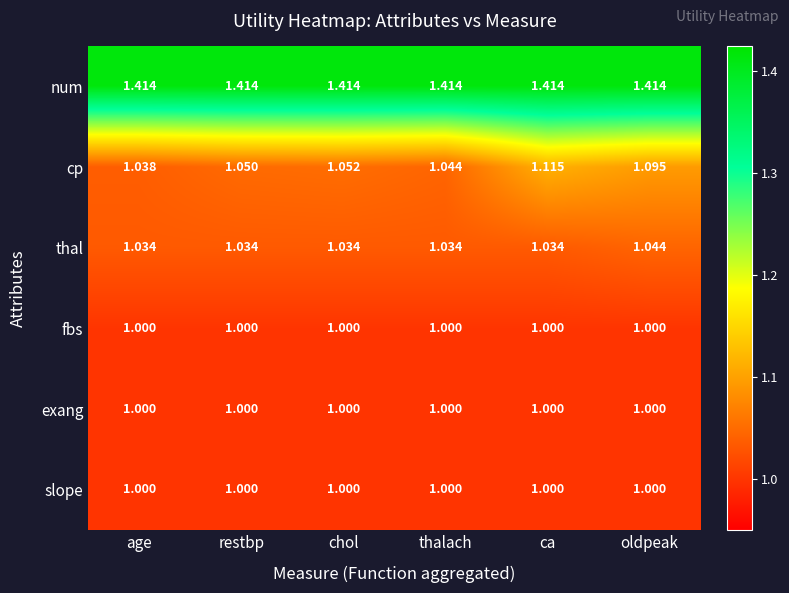

Rank the categories by cp value from highest to lowest.

ca, oldpeak, chol, restbp, thalach, age